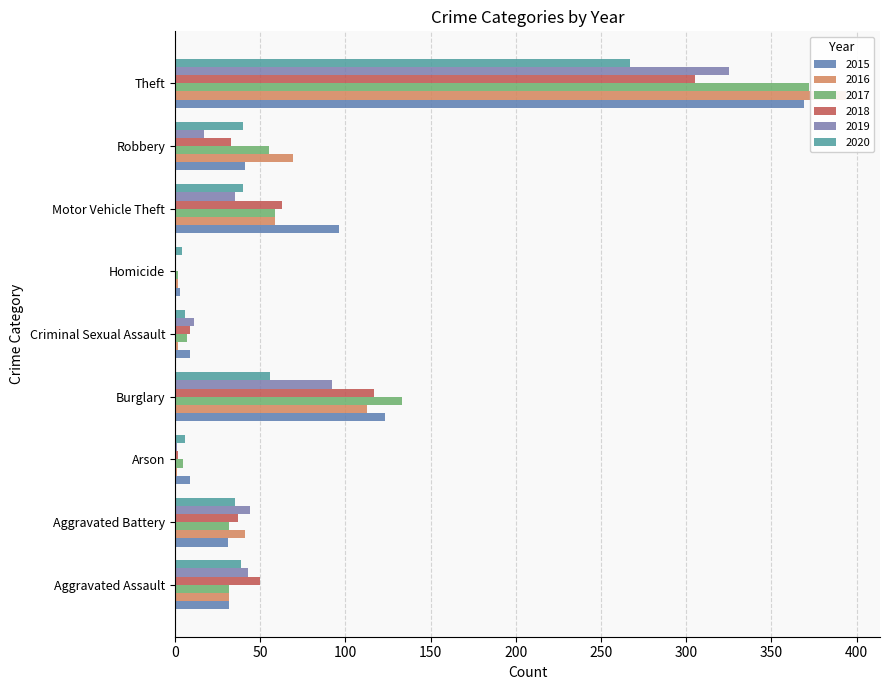

Reading left to right, transcribe all the data shown in this chart.

2015: Aggravated Assault=32	Aggravated Battery=31	Arson=9	Burglary=123	Criminal Sexual Assault=9	Homicide=3	Motor Vehicle Theft=96	Robbery=41	Theft=369
2016: Aggravated Assault=32	Aggravated Battery=41	Arson=1	Burglary=113	Criminal Sexual Assault=2	Homicide=2	Motor Vehicle Theft=59	Robbery=69	Theft=394
2017: Aggravated Assault=32	Aggravated Battery=32	Arson=5	Burglary=133	Criminal Sexual Assault=7	Homicide=2	Motor Vehicle Theft=59	Robbery=55	Theft=372
2018: Aggravated Assault=50	Aggravated Battery=37	Arson=2	Burglary=117	Criminal Sexual Assault=9	Homicide=0	Motor Vehicle Theft=63	Robbery=33	Theft=305
2019: Aggravated Assault=43	Aggravated Battery=44	Arson=1	Burglary=92	Criminal Sexual Assault=11	Homicide=0	Motor Vehicle Theft=35	Robbery=17	Theft=325
2020: Aggravated Assault=39	Aggravated Battery=35	Arson=6	Burglary=56	Criminal Sexual Assault=6	Homicide=4	Motor Vehicle Theft=40	Robbery=40	Theft=267